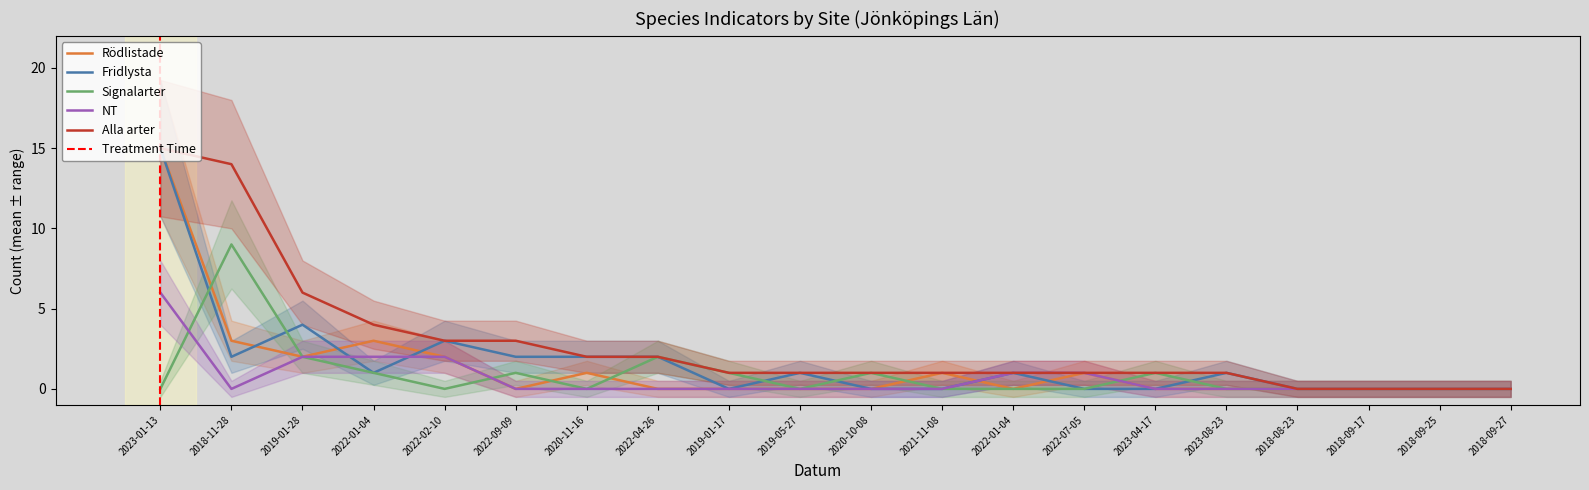

True or false: Signalarter and Alla arter intersect in this chart.

False